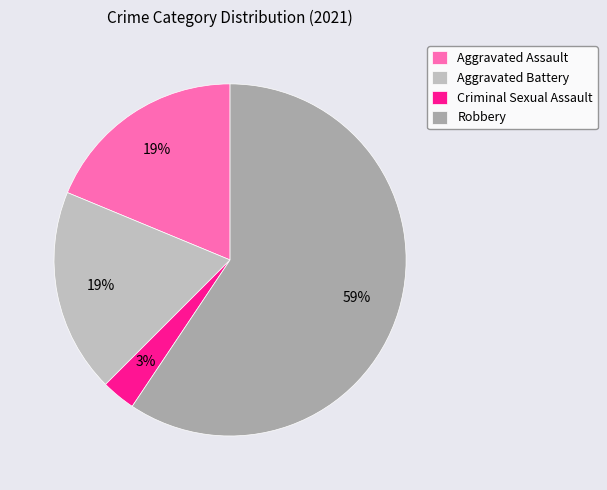

How many slices are in this pie chart?

4